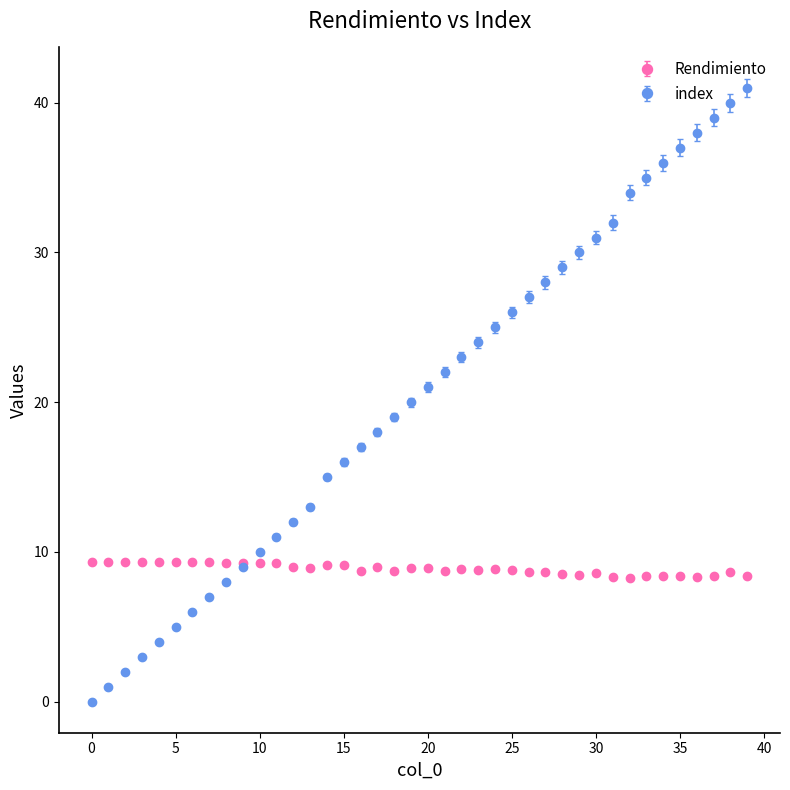

Which series has the widest spread of values?

index